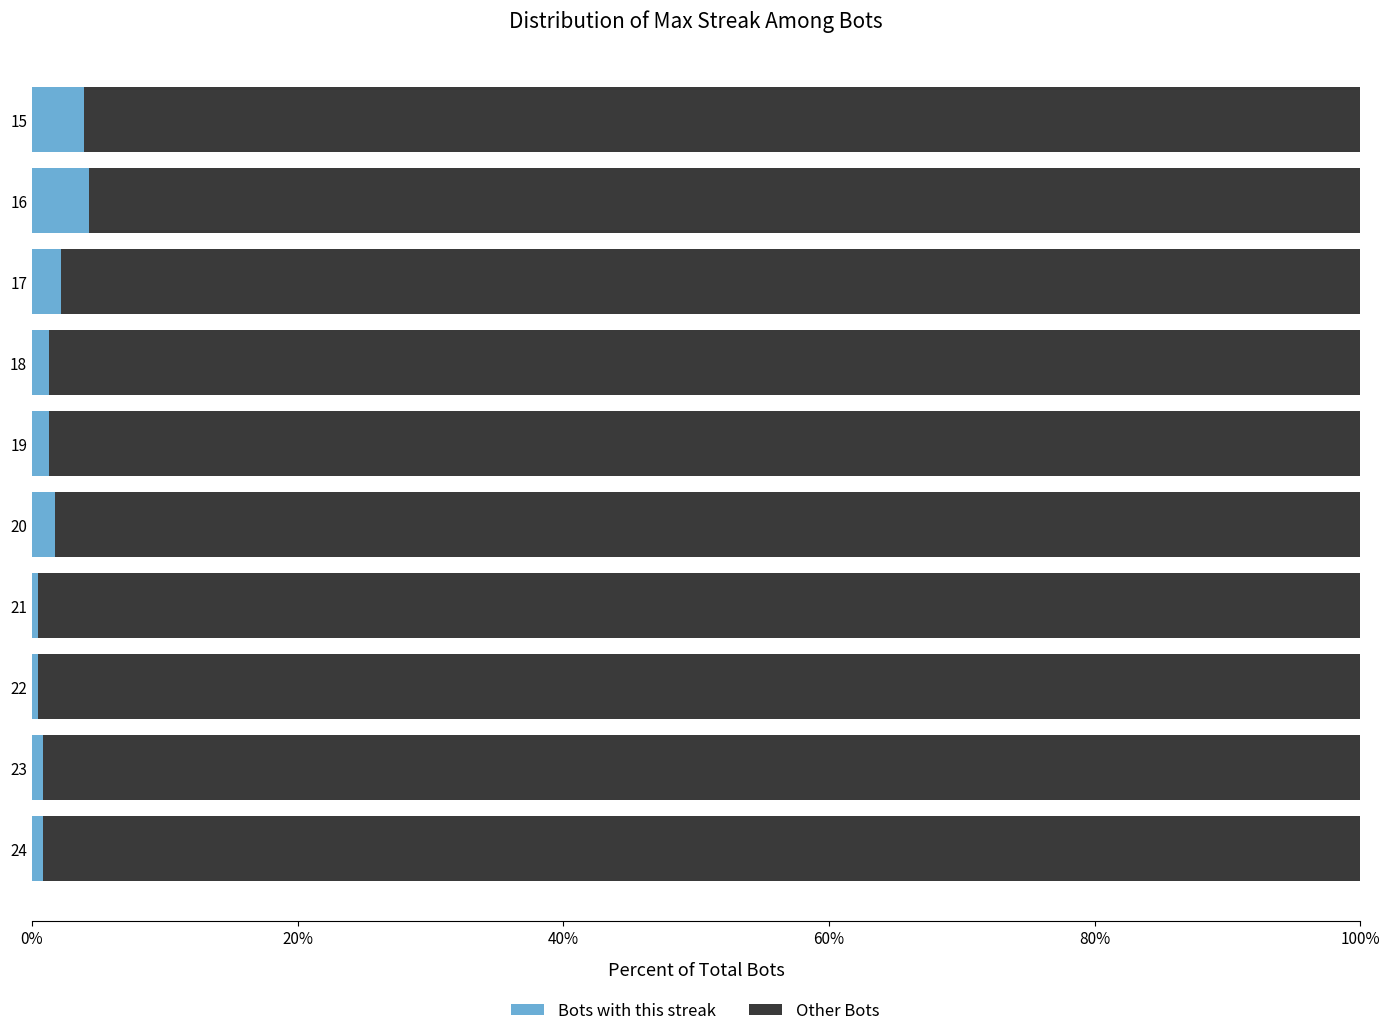

True or false: Bots with this streak has a value of 1.3 at 19.

True